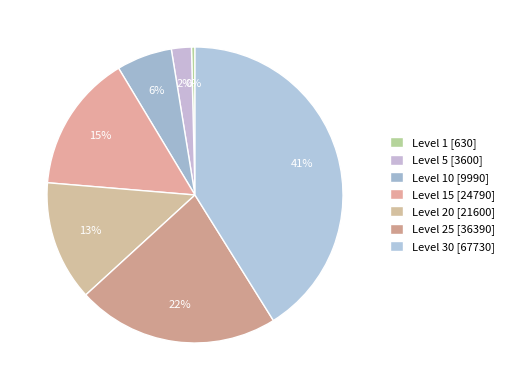

How many slices are in this pie chart?

7